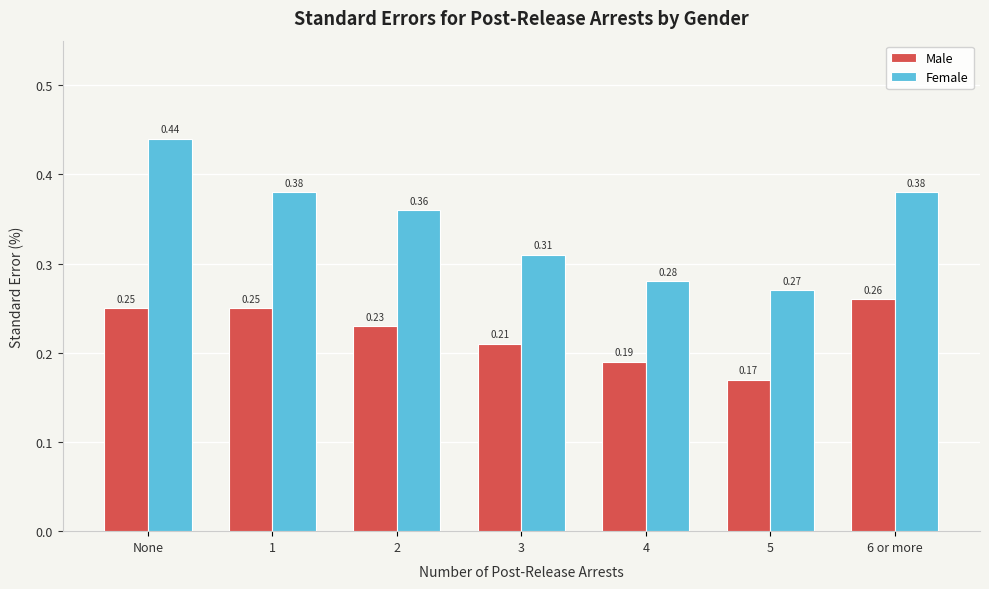

Which series has the largest total across all categories?

Female